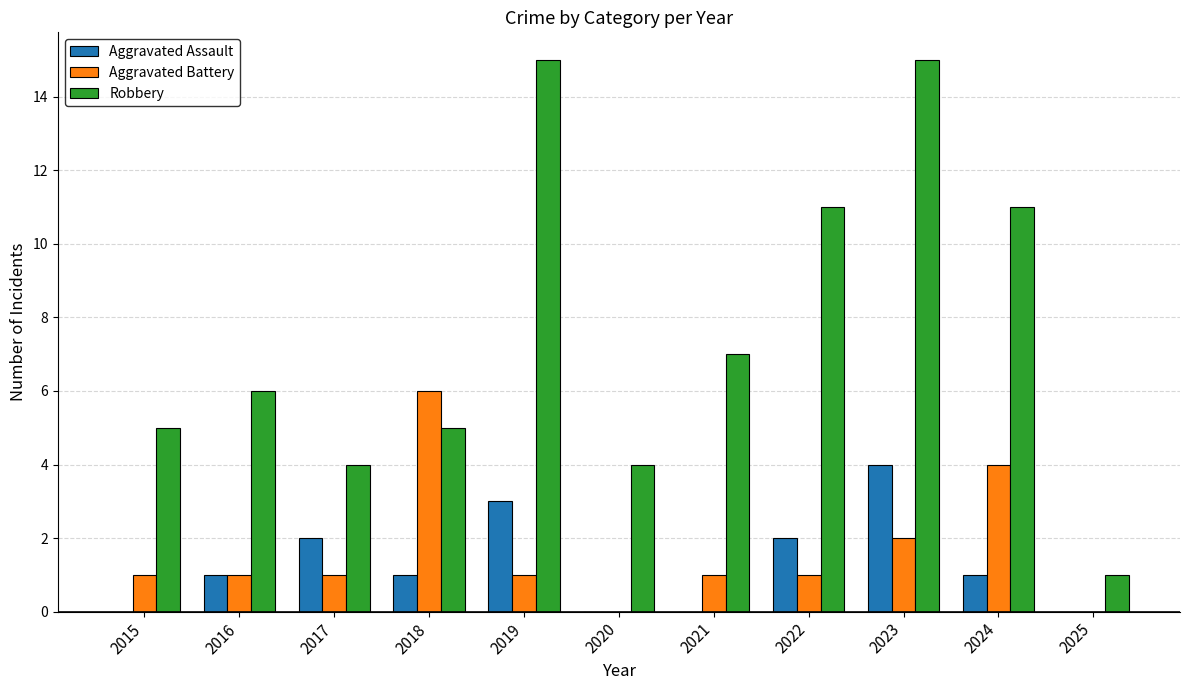

Between 2019 and 2021, which series saw the biggest shift?

Robbery